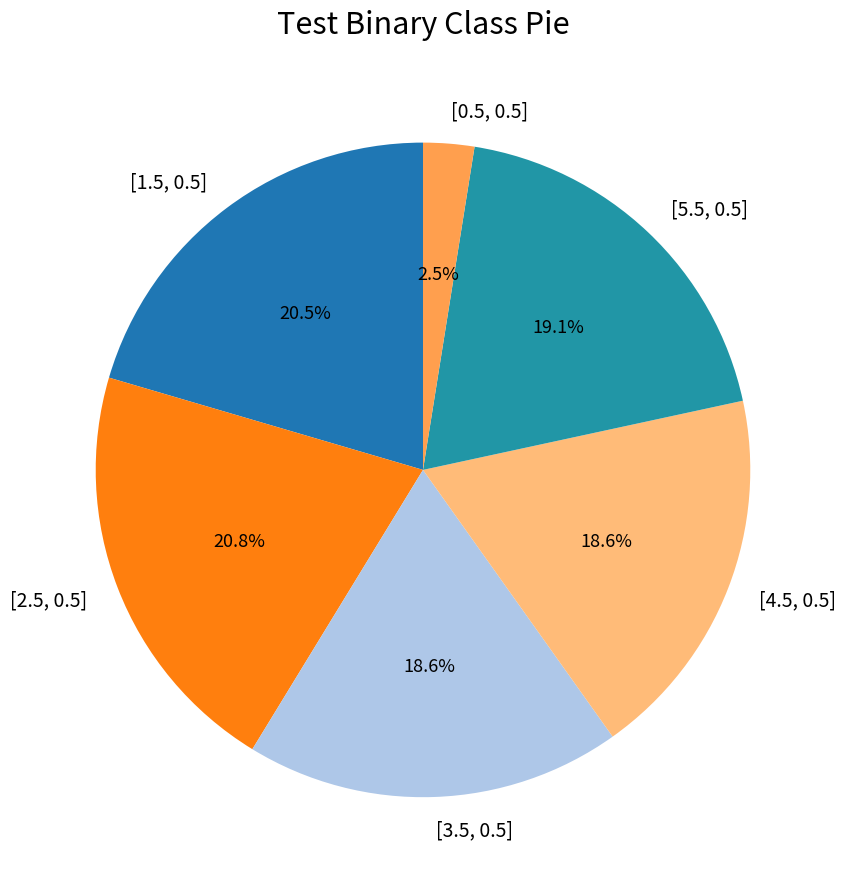

Is it true that [4.5, 0.5] is 7% of the pie?

False